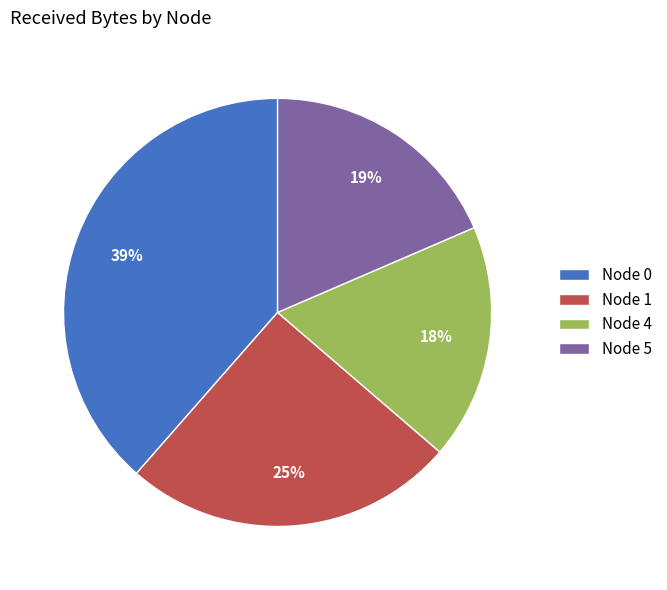

What percentage is the Node 1 slice, to the nearest percent?

25%